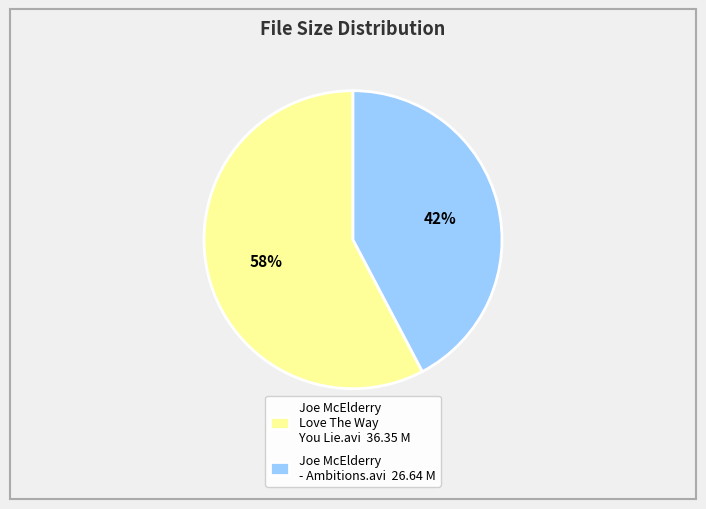

The Joe McElderry - Ambitions.avi slice represents 35% of the pie. True or false?

False